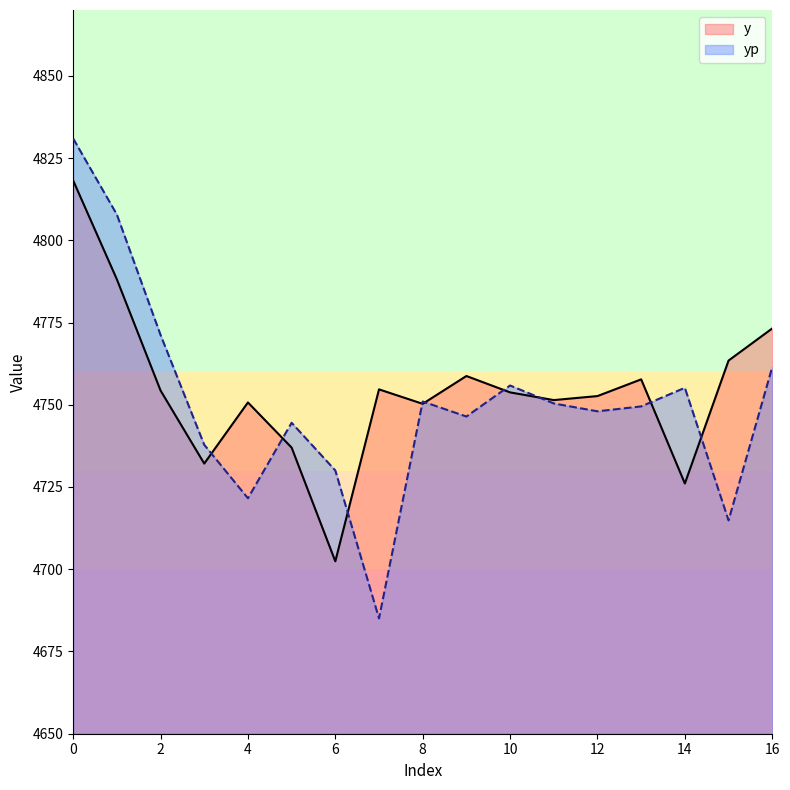

At which category does yp reach its first local peak?

5